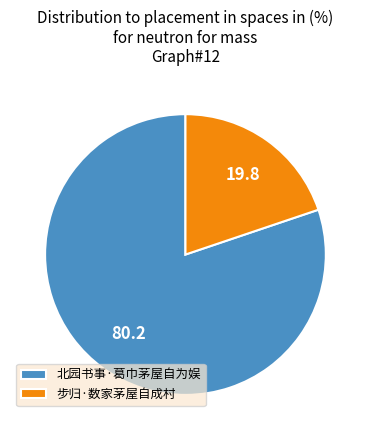

True or false: 北园书事·葛巾茅屋自为娱 accounts for 70% of the total.

False